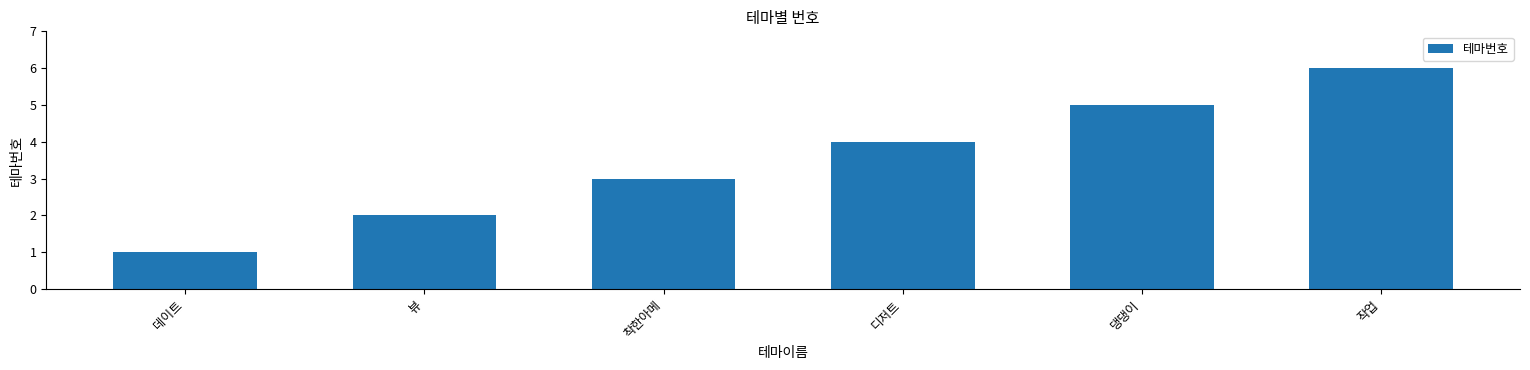

The chart shows a value of 5 at 디저트. True or false?

False